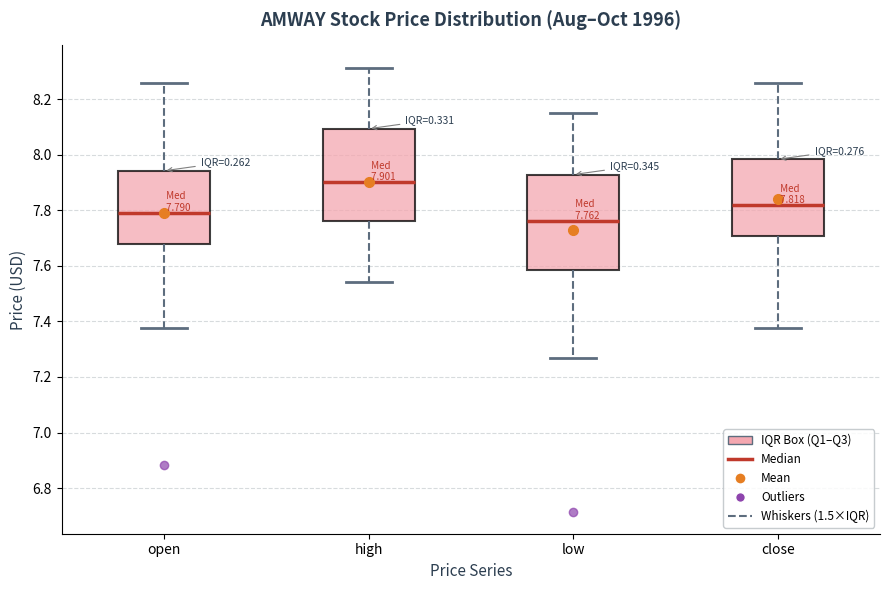

Which box has the lowest median line?

low